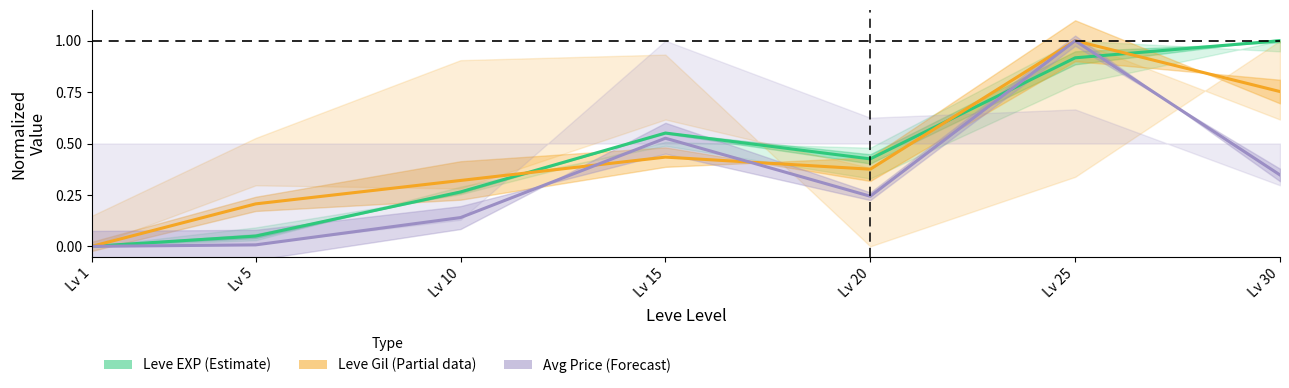

What is the average value of the Avg Price (Forecast) series?

0.3